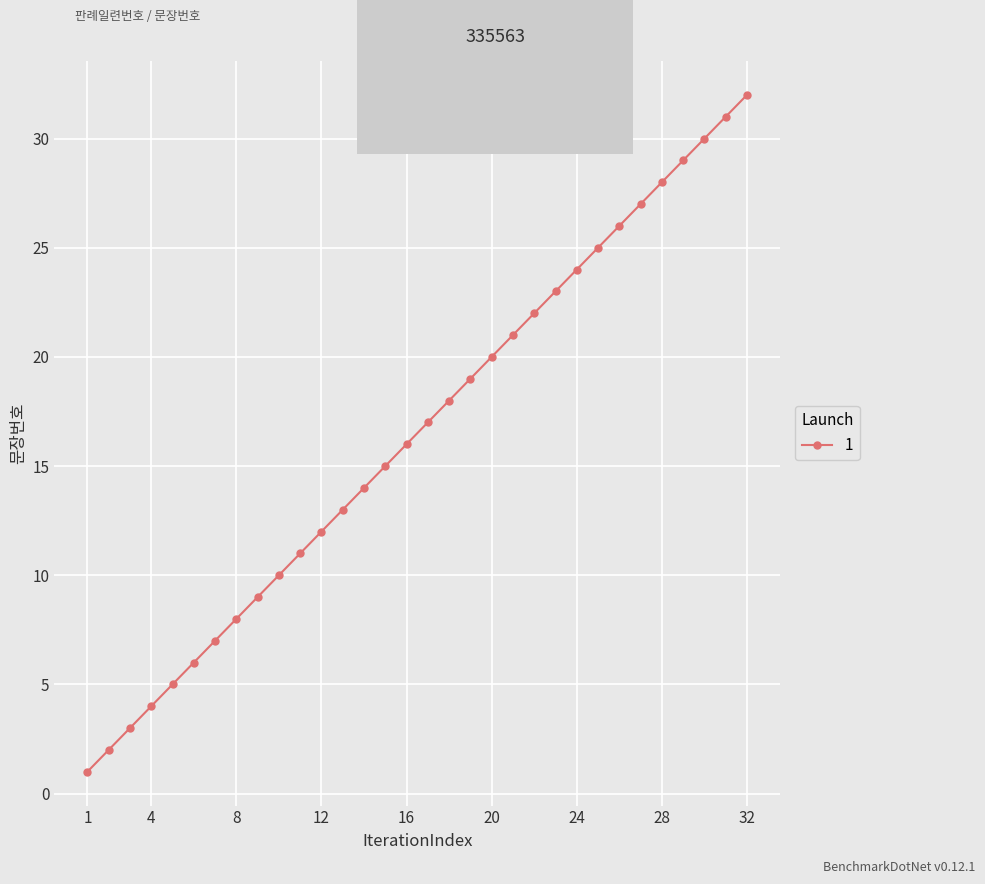

True or false: the data has more than 0 interior local peaks.

False